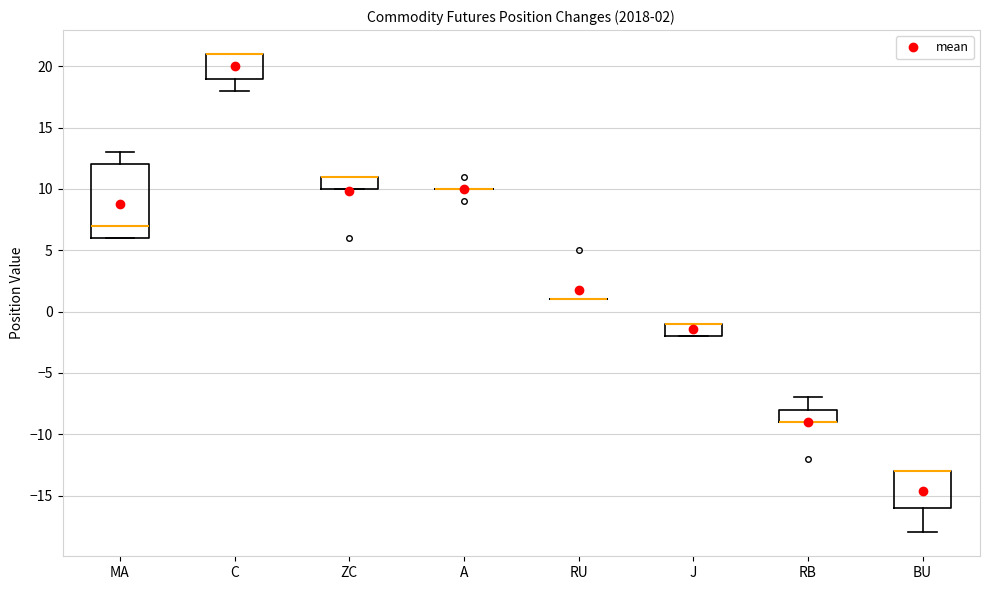

Which box is the tallest, from its lower edge to its upper edge?

MA